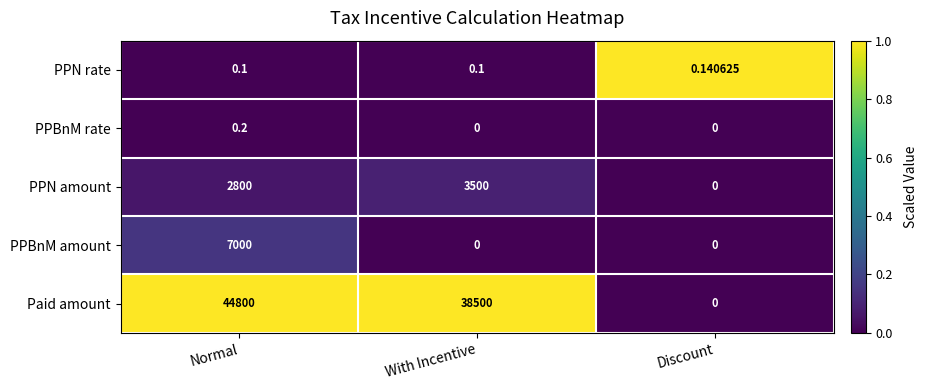

At Normal, list the series in order from largest to smallest.

Paid amount, PPBnM amount, PPN amount, PPBnM rate, PPN rate